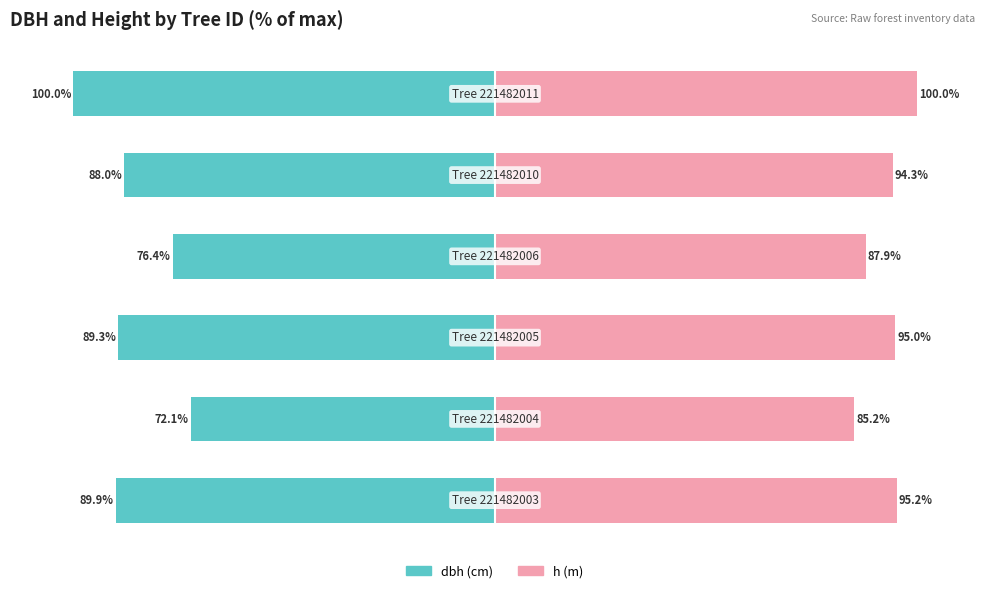

How many series are shown in this chart?

2